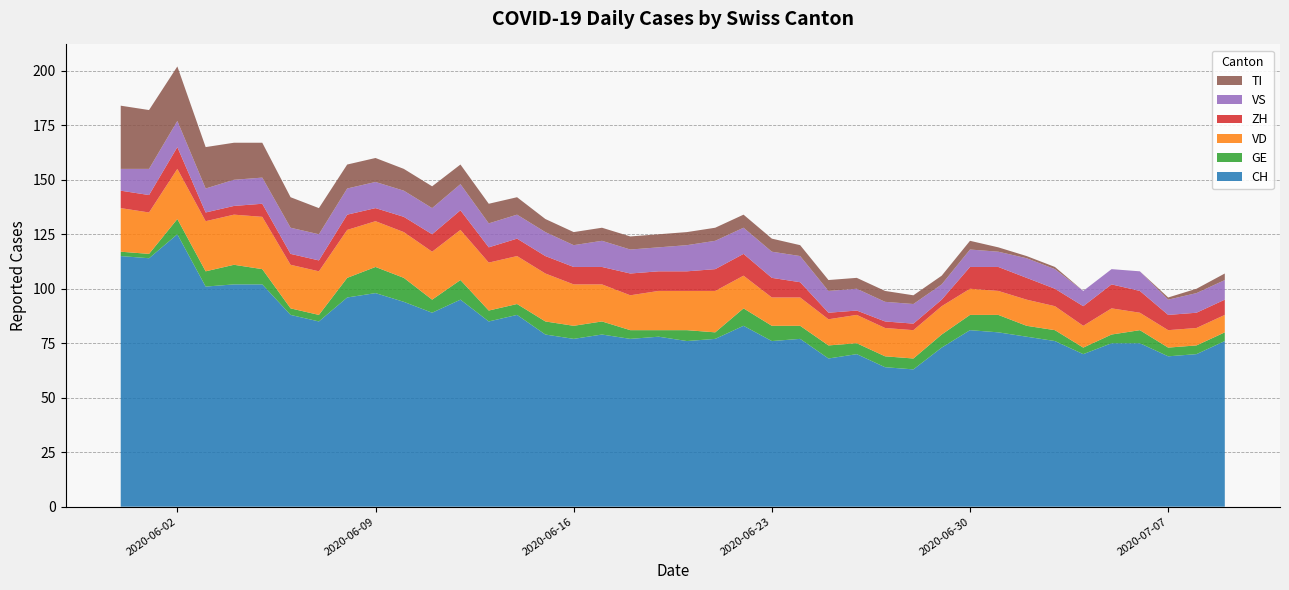

Reading left to right, extract all data points from this chart.

CH: 2020-05-31=115	2020-06-01=114	2020-06-02=125	2020-06-03=101	2020-06-04=102	2020-06-05=102	2020-06-06=88	2020-06-07=85	2020-06-08=96	2020-06-09=98	2020-06-10=94	2020-06-11=89	2020-06-12=95	2020-06-13=85	2020-06-14=88	2020-06-15=79	2020-06-16=77	2020-06-17=79	2020-06-18=77	2020-06-19=78	2020-06-20=76	2020-06-21=77	2020-06-22=83	2020-06-23=76	2020-06-24=77	2020-06-25=68	2020-06-26=70	2020-06-27=64	2020-06-28=63	2020-06-29=73	2020-06-30=81	2020-07-01=80	2020-07-02=78	2020-07-03=76	2020-07-04=70	2020-07-05=75	2020-07-06=75	2020-07-07=69	2020-07-08=70	2020-07-09=76
GE: 2020-05-31=2	2020-06-01=2	2020-06-02=7	2020-06-03=7	2020-06-04=9	2020-06-05=7	2020-06-06=3	2020-06-07=3	2020-06-08=9	2020-06-09=12	2020-06-10=11	2020-06-11=6	2020-06-12=9	2020-06-13=5	2020-06-14=5	2020-06-15=6	2020-06-16=6	2020-06-17=6	2020-06-18=4	2020-06-19=3	2020-06-20=5	2020-06-21=3	2020-06-22=8	2020-06-23=7	2020-06-24=6	2020-06-25=6	2020-06-26=5	2020-06-27=5	2020-06-28=5	2020-06-29=6	2020-06-30=7	2020-07-01=8	2020-07-02=5	2020-07-03=5	2020-07-04=3	2020-07-05=4	2020-07-06=6	2020-07-07=4	2020-07-08=4	2020-07-09=4
VD: 2020-05-31=20	2020-06-01=19	2020-06-02=23	2020-06-03=23	2020-06-04=23	2020-06-05=24	2020-06-06=20	2020-06-07=20	2020-06-08=22	2020-06-09=21	2020-06-10=21	2020-06-11=22	2020-06-12=23	2020-06-13=22	2020-06-14=22	2020-06-15=22	2020-06-16=19	2020-06-17=17	2020-06-18=16	2020-06-19=18	2020-06-20=18	2020-06-21=19	2020-06-22=15	2020-06-23=13	2020-06-24=13	2020-06-25=12	2020-06-26=13	2020-06-27=13	2020-06-28=13	2020-06-29=13	2020-06-30=12	2020-07-01=11	2020-07-02=12	2020-07-03=11	2020-07-04=10	2020-07-05=12	2020-07-06=8	2020-07-07=8	2020-07-08=8	2020-07-09=8
ZH: 2020-05-31=8	2020-06-01=8	2020-06-02=10	2020-06-03=4	2020-06-04=4	2020-06-05=6	2020-06-06=5	2020-06-07=5	2020-06-08=7	2020-06-09=6	2020-06-10=7	2020-06-11=8	2020-06-12=9	2020-06-13=7	2020-06-14=8	2020-06-15=8	2020-06-16=8	2020-06-17=8	2020-06-18=10	2020-06-19=9	2020-06-20=9	2020-06-21=10	2020-06-22=10	2020-06-23=9	2020-06-24=7	2020-06-25=3	2020-06-26=2	2020-06-27=3	2020-06-28=3	2020-06-29=3	2020-06-30=10	2020-07-01=11	2020-07-02=10	2020-07-03=8	2020-07-04=9	2020-07-05=11	2020-07-06=10	2020-07-07=7	2020-07-08=7	2020-07-09=7
VS: 2020-05-31=10	2020-06-01=12	2020-06-02=12	2020-06-03=11	2020-06-04=12	2020-06-05=12	2020-06-06=12	2020-06-07=12	2020-06-08=12	2020-06-09=12	2020-06-10=12	2020-06-11=12	2020-06-12=12	2020-06-13=11	2020-06-14=11	2020-06-15=11	2020-06-16=10	2020-06-17=12	2020-06-18=11	2020-06-19=11	2020-06-20=12	2020-06-21=13	2020-06-22=12	2020-06-23=12	2020-06-24=12	2020-06-25=10	2020-06-26=10	2020-06-27=9	2020-06-28=9	2020-06-29=7	2020-06-30=8	2020-07-01=7	2020-07-02=9	2020-07-03=9	2020-07-04=7	2020-07-05=7	2020-07-06=9	2020-07-07=7	2020-07-08=9	2020-07-09=9
TI: 2020-05-31=29	2020-06-01=27	2020-06-02=25	2020-06-03=19	2020-06-04=17	2020-06-05=16	2020-06-06=14	2020-06-07=12	2020-06-08=11	2020-06-09=11	2020-06-10=10	2020-06-11=10	2020-06-12=9	2020-06-13=9	2020-06-14=8	2020-06-15=6	2020-06-16=6	2020-06-17=6	2020-06-18=6	2020-06-19=6	2020-06-20=6	2020-06-21=6	2020-06-22=6	2020-06-23=6	2020-06-24=5	2020-06-25=5	2020-06-26=5	2020-06-27=5	2020-06-28=4	2020-06-29=4	2020-06-30=4	2020-07-01=2	2020-07-02=1	2020-07-03=1	2020-07-04=0	2020-07-05=0	2020-07-06=0	2020-07-07=1	2020-07-08=2	2020-07-09=3